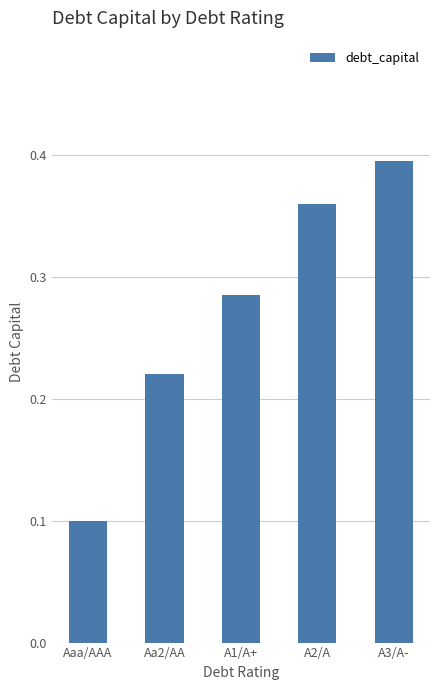

At which label is the value closest to 0?

Aaa/AAA